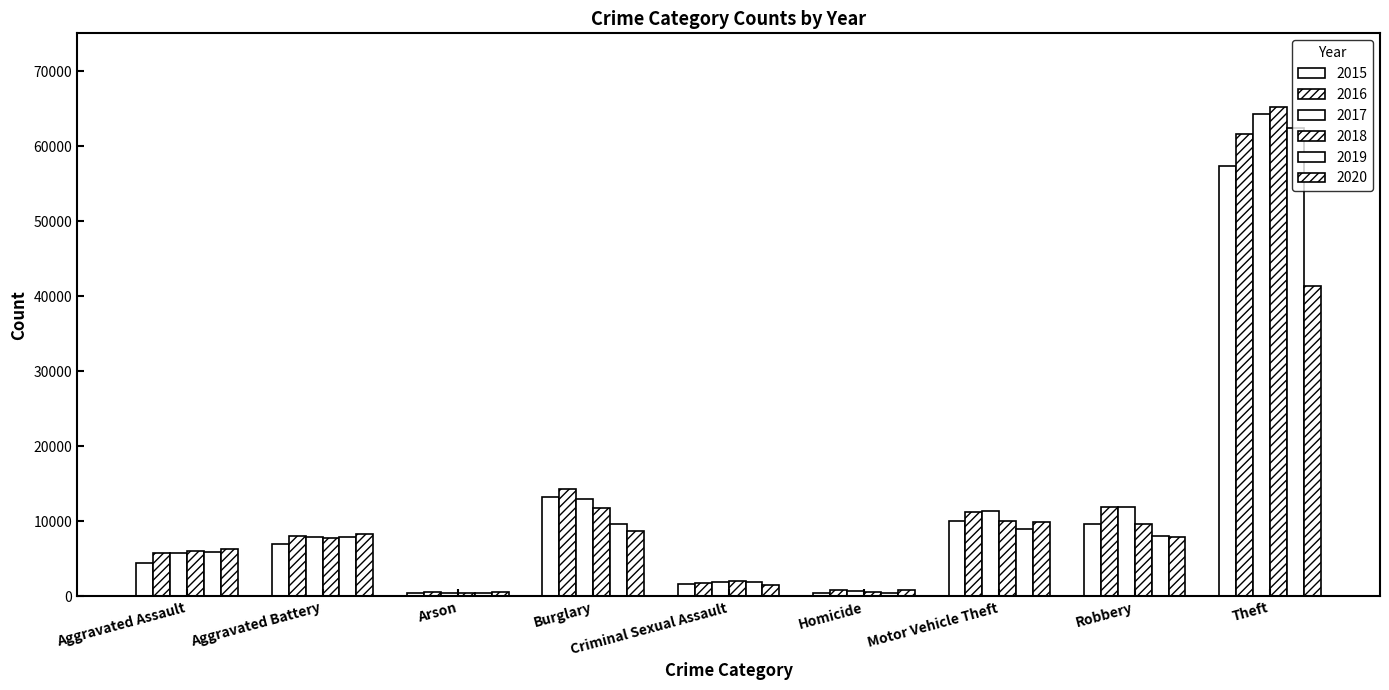

How many groups of bars are there?

9